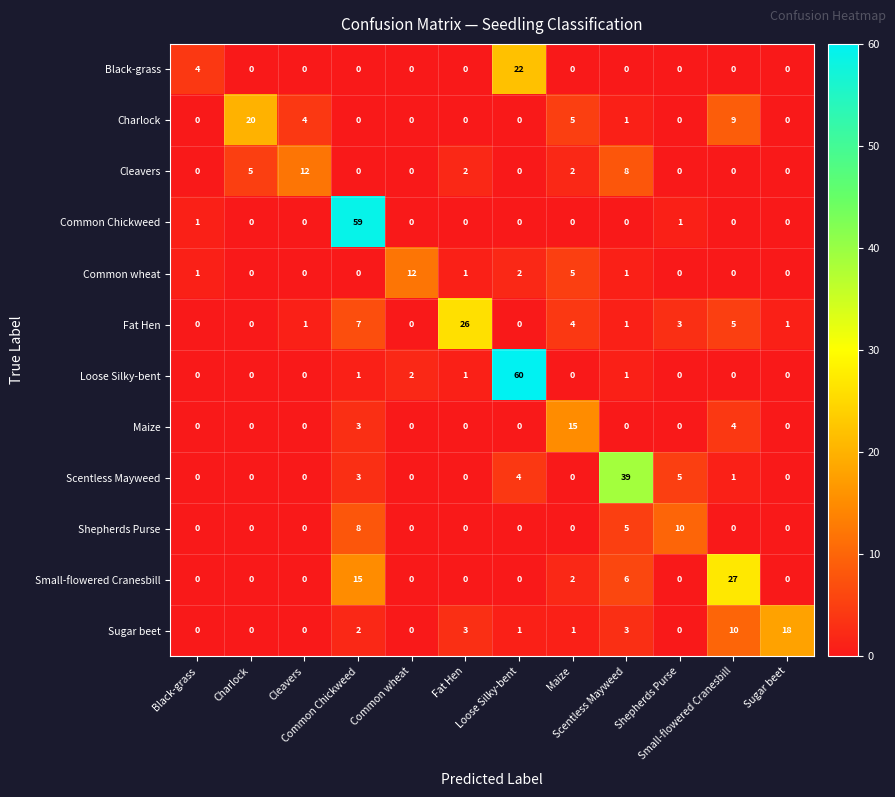

What is the greatest value displayed?

60